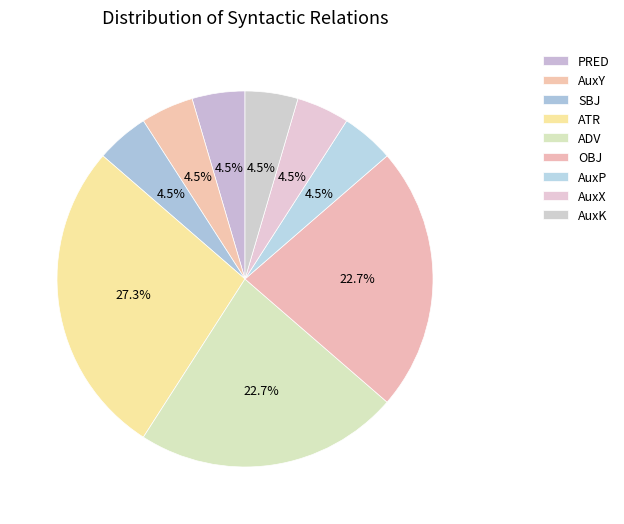

To the nearest percent, what is the combined percentage of ATR and PRED?

32%